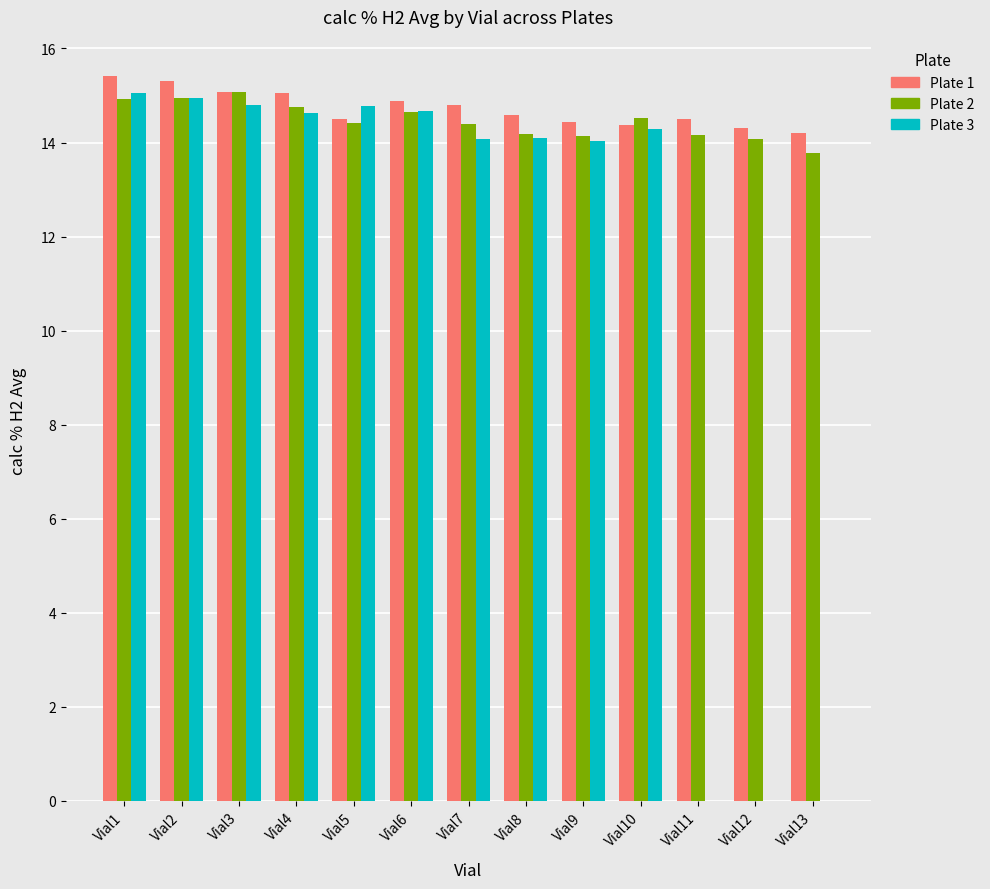

Are the bars grouped side by side (vs. stacked)?

Yes